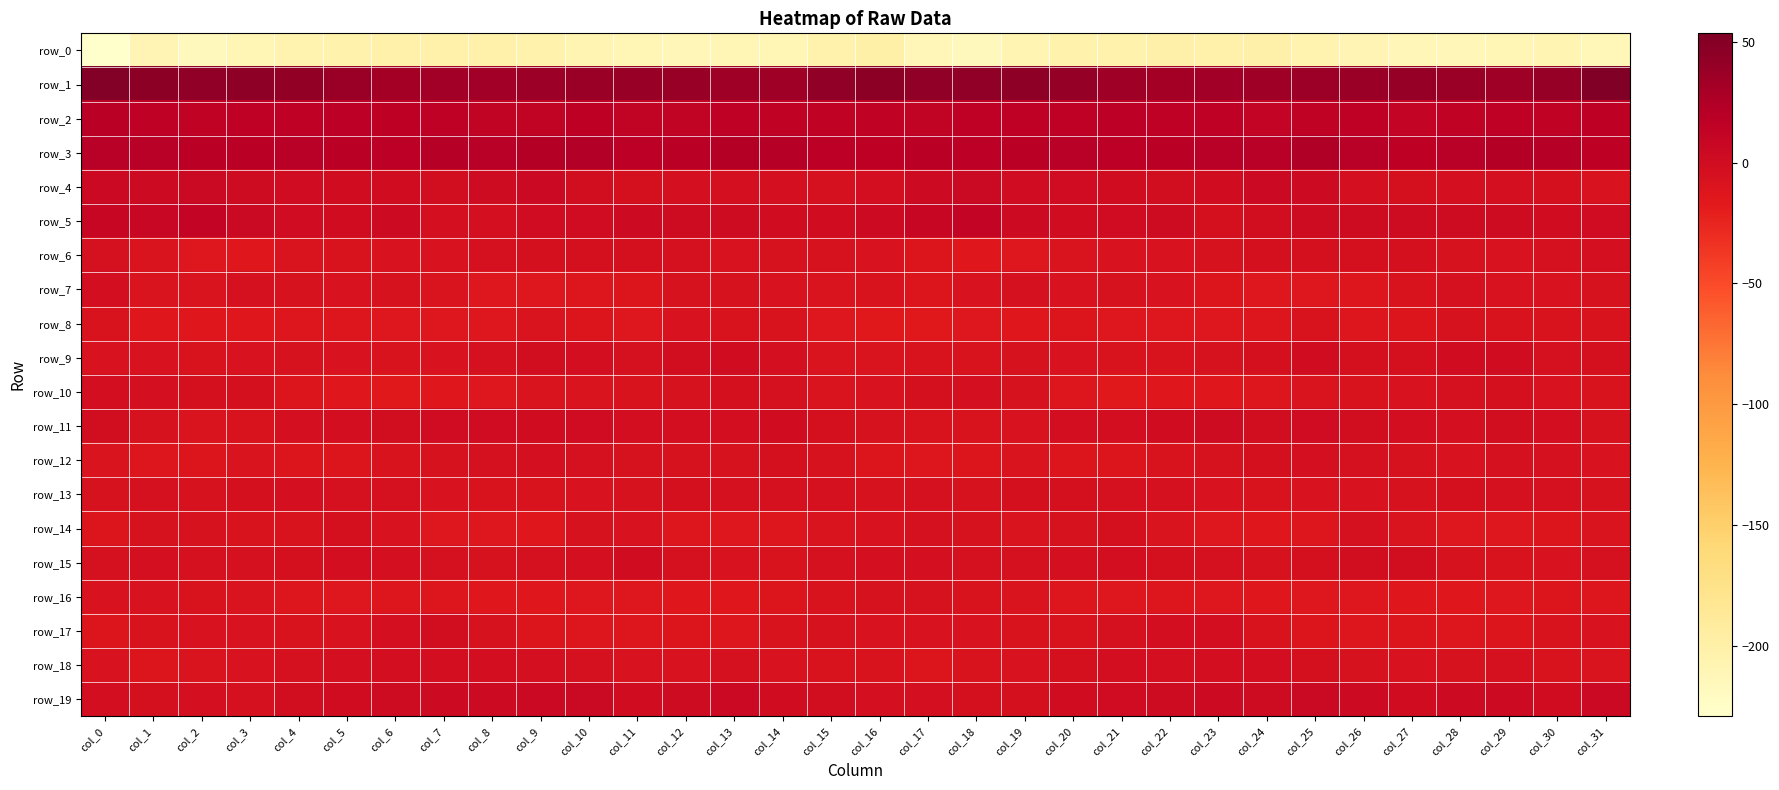

Reading left to right, list all the values displayed in this chart.

row_0: -229.3	-209.2	-216.6	-210.5	-205.8	-203.5	-201.8	-201.9	-202.0	-203.9	-207.6	-211.5	-212.7	-211.3	-210.8	-203.0	-200.3	-212.0	-216.1	-207.9	-205.0	-202.9	-201.0	-202.8	-201.5	-205.8	-208.8	-212.4	-212.1	-210.9	-208.2	-213.1
row_1: 50.3	45.7	42.6	44.5	41.6	37.5	31.7	33.4	33.2	36.2	37.3	39.1	38.6	35.6	35.5	42.8	45.7	43.6	43.2	43.7	40.5	35.0	32.0	33.0	34.9	36.0	38.1	39.4	37.8	35.0	39.3	53.6
row_2: 18.7	15.1	14.4	15.6	15.1	17.6	16.4	15.9	12.9	13.1	16.5	12.9	13.5	16.0	14.3	14.0	14.1	13.6	15.3	15.1	15.9	17.9	16.0	15.1	12.1	14.9	15.1	12.6	14.7	15.9	14.8	17.1
row_3: 19.4	19.7	18.5	18.4	20.0	18.7	17.9	20.5	19.7	22.5	22.9	17.5	18.5	22.3	21.5	18.2	17.0	18.8	18.2	19.0	20.0	17.8	19.0	20.4	20.4	23.9	20.3	17.0	20.2	22.6	21.3	17.1
row_4: 4.8	3.1	5.6	2.4	0.8	0.2	-0.3	-1.1	2.6	4.9	-1.1	-4.1	-3.6	-3.3	-3.5	-5.4	-1.9	2.9	5.2	1.2	0.6	0.1	-1.0	-0.1	4.3	3.3	-3.2	-4.1	-3.7	-2.8	-3.9	-7.5
row_5: 8.4	8.1	11.2	6.0	1.3	-0.3	3.0	-2.9	-3.1	1.7	1.1	2.9	2.6	2.6	0.4	0.4	3.6	8.4	10.6	3.7	-0.3	1.5	1.9	-4.7	-1.1	1.7	1.8	2.7	2.6	2.3	0.4	0.7
row_6: -5.9	-9.5	-13.5	-14.4	-10.3	-9.0	-7.4	-7.6	-5.8	-4.2	-4.3	-4.9	-5.3	-7.9	-6.4	-6.3	-7.4	-11.3	-14.6	-13.0	-10.0	-7.5	-7.9	-7.0	-4.7	-4.6	-4.6	-4.7	-6.5	-7.7	-5.2	-3.2
row_7: -2.3	-9.7	-9.8	-5.9	-6.3	-7.3	-6.5	-10.2	-12.9	-12.8	-12.3	-10.5	-6.3	-6.6	-7.6	-9.8	-9.4	-11.5	-7.9	-5.5	-7.2	-6.3	-7.9	-11.5	-12.8	-13.0	-12.2	-8.9	-5.6	-7.3	-7.5	-6.7
row_8: -8.8	-13.9	-14.4	-14.1	-12.4	-11.9	-13.2	-12.8	-13.7	-9.4	-10.5	-12.9	-7.5	-8.4	-9.3	-12.8	-15.2	-15.6	-13.6	-14.0	-11.5	-12.7	-13.0	-12.9	-12.7	-9.0	-12.1	-11.4	-6.9	-9.3	-9.1	-8.6
row_9: -7.5	-7.4	-9.3	-7.3	-7.1	-8.3	-9.2	-7.5	-6.0	-0.7	-2.5	-6.0	-1.5	0.4	-3.4	-9.8	-9.6	-8.7	-8.5	-7.1	-7.4	-9.1	-8.5	-6.9	-4.6	0.2	-4.7	-4.8	-0.5	-0.4	-5.2	-4.5
row_10: -2.0	-3.7	-4.5	-4.5	-10.8	-14.9	-15.4	-14.1	-13.1	-10.4	-9.5	-8.4	-6.1	-5.0	-5.5	-10.2	-8.2	-4.8	-3.8	-6.9	-12.5	-15.8	-14.7	-14.0	-12.0	-9.8	-9.1	-7.5	-6.0	-4.4	-7.3	-8.3
row_11: -1.5	-6.6	-9.6	-8.6	-3.8	-2.0	-1.0	1.5	0.6	0.2	0.7	-2.4	-2.5	-2.6	-0.5	-4.1	-7.1	-8.9	-9.4	-7.3	-2.3	-1.9	-0.2	2.1	-0.5	1.1	-0.6	-2.5	-3.1	-1.2	-1.9	-6.7
row_12: -9.8	-12.4	-10.9	-10.4	-10.5	-11.5	-8.9	-7.1	-5.1	-3.2	-5.0	-6.4	-7.1	-7.1	-4.0	-6.1	-11.4	-12.6	-10.8	-10.0	-11.5	-10.5	-8.3	-6.2	-4.2	-3.7	-5.5	-6.9	-7.5	-5.6	-5.0	-8.1
row_13: -6.7	-5.8	-6.3	-4.9	-3.8	-5.6	-5.2	-7.3	-8.6	-8.9	-7.4	-6.5	-4.8	-5.2	-5.4	-5.4	-6.6	-6.0	-6.3	-3.9	-4.8	-5.3	-5.9	-7.7	-9.1	-8.0	-7.3	-6.2	-4.4	-5.7	-5.3	-6.8
row_14: -10.6	-6.9	-6.2	-8.9	-8.8	-4.6	-7.4	-13.0	-13.8	-14.3	-6.8	-8.1	-12.2	-12.8	-12.3	-9.6	-7.3	-5.8	-7.0	-9.9	-6.8	-4.5	-10.0	-13.3	-14.5	-12.0	-5.6	-10.3	-12.8	-13.1	-11.2	-10.4
row_15: -5.9	-3.2	-5.2	-5.5	-4.3	-1.9	-3.3	-5.7	-6.5	-5.5	-2.9	0.3	-5.7	-8.0	-8.9	-5.4	-3.1	-2.9	-5.8	-5.0	-3.1	-1.9	-4.5	-6.0	-6.3	-4.9	-1.0	-1.3	-7.1	-9.0	-7.7	-5.9
row_16: -7.5	-7.2	-8.4	-9.4	-11.8	-13.1	-12.3	-12.5	-14.8	-13.9	-13.7	-13.4	-14.8	-14.2	-11.1	-8.3	-6.2	-7.1	-8.7	-10.0	-12.5	-12.9	-12.3	-13.1	-14.8	-13.6	-13.5	-13.9	-14.8	-13.2	-10.6	-11.8
row_17: -10.8	-8.8	-8.0	-7.8	-9.2	-7.2	-3.6	-1.1	-6.6	-10.8	-12.0	-12.0	-11.6	-11.7	-9.2	-6.7	-7.2	-8.1	-7.8	-8.3	-8.7	-6.0	-2.5	-2.2	-8.6	-11.3	-12.4	-11.3	-11.9	-10.6	-8.9	-7.4
row_18: -7.4	-10.6	-9.5	-8.2	-5.4	-3.1	-2.4	-2.7	-1.8	-3.5	-5.9	-7.5	-7.2	-5.6	-7.5	-9.2	-9.0	-11.0	-8.4	-7.7	-4.1	-2.6	-2.8	-2.1	-2.1	-4.7	-6.4	-7.5	-6.5	-5.8	-8.5	-9.5
row_19: -2.7	-3.9	-3.8	-5.0	-1.2	0.2	1.9	3.1	2.9	4.1	5.0	-0.2	2.0	4.5	0.3	-0.9	-3.8	-3.8	-4.4	-4.0	-0.2	0.6	2.5	3.4	2.8	5.4	3.2	-0.3	3.6	3.3	0.2	4.2